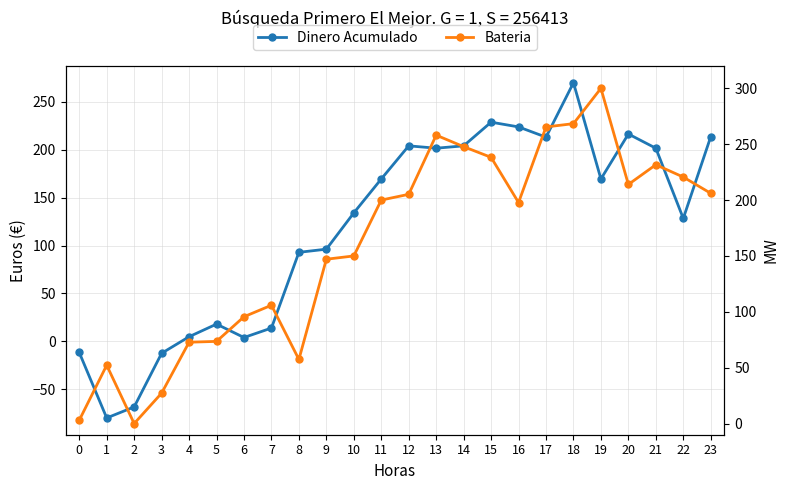

Rank the series by their average value, from highest to lowest.

Bateria, Dinero Acumulado